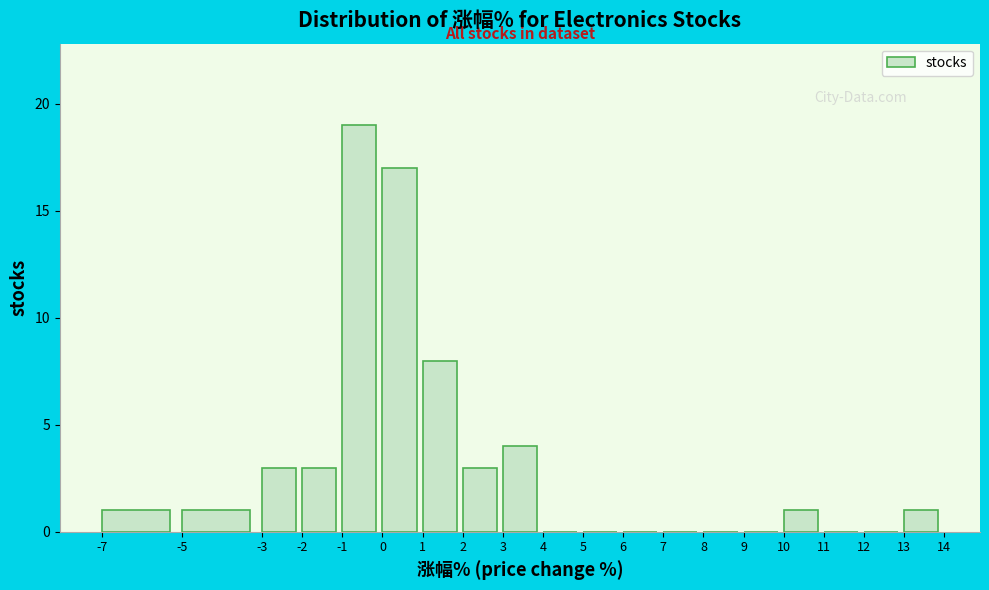

Which range on the x-axis has the tallest bar?

-1 to 0